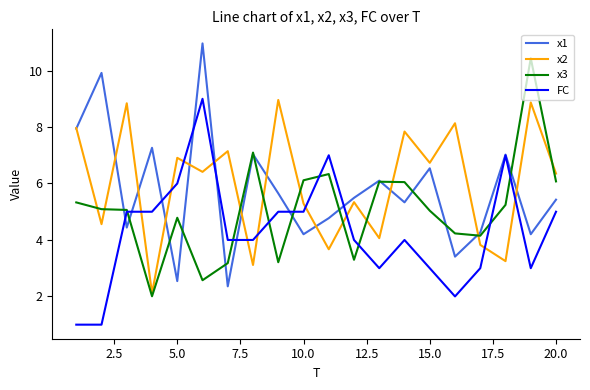

What is the smallest value displayed?

1.0